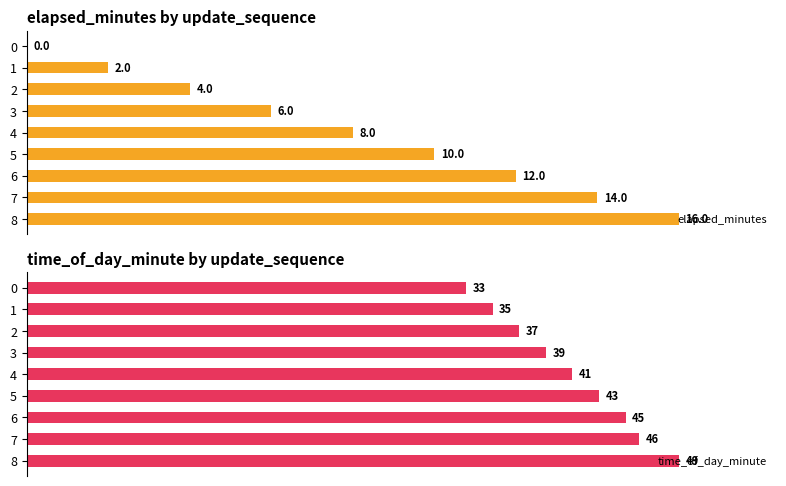

What is the sum of the time_of_day_minute values at 6 and 7?

91